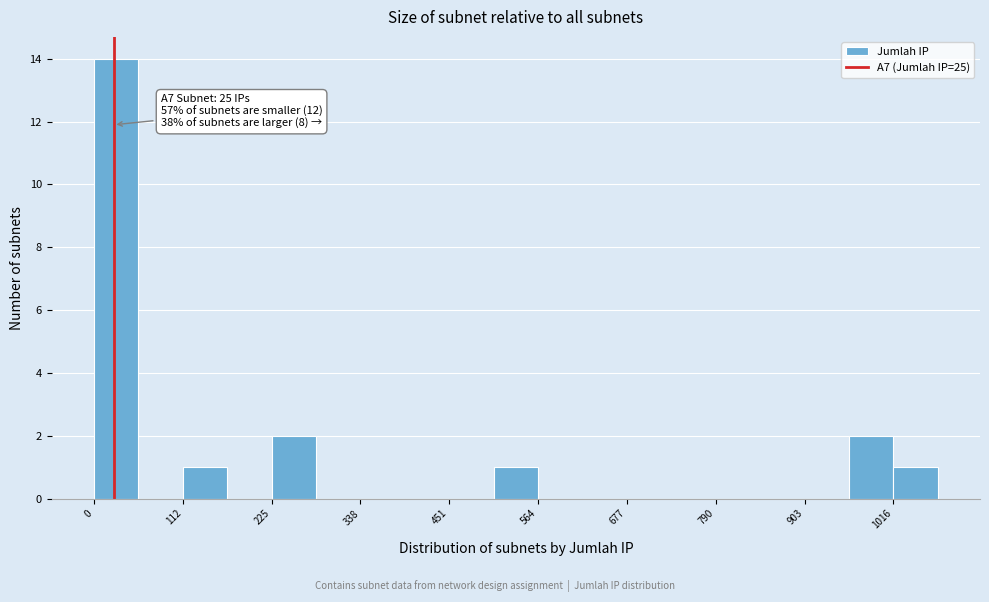

Read against the x-axis, roughly where is the centre of the tallest bar?

20